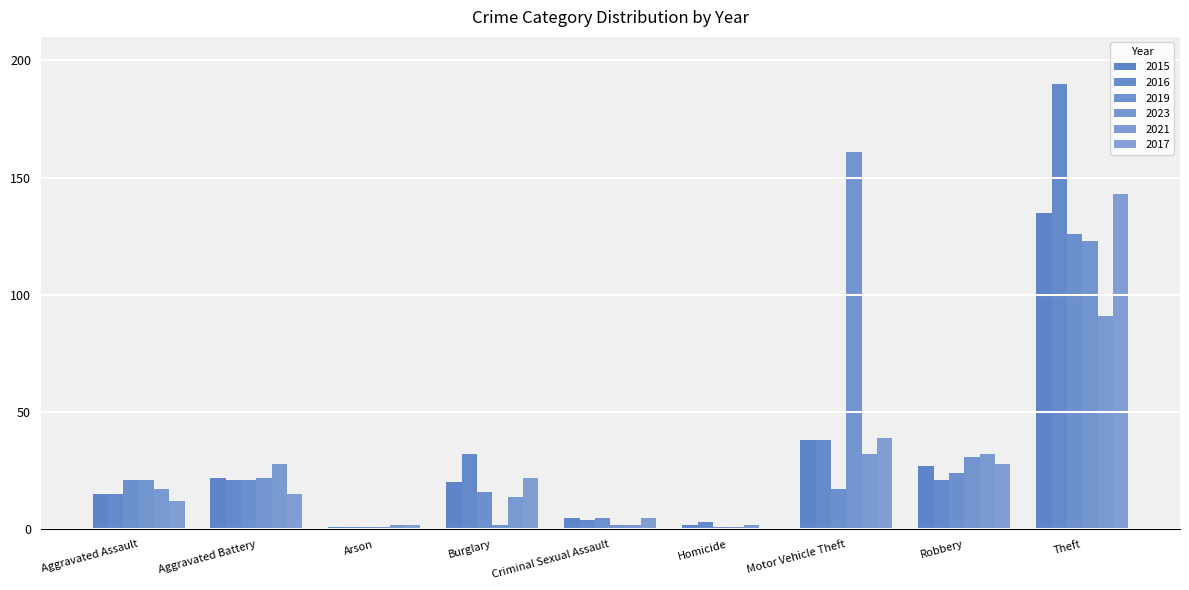

The value of 2017 at Motor Vehicle Theft is 64. True or false?

False